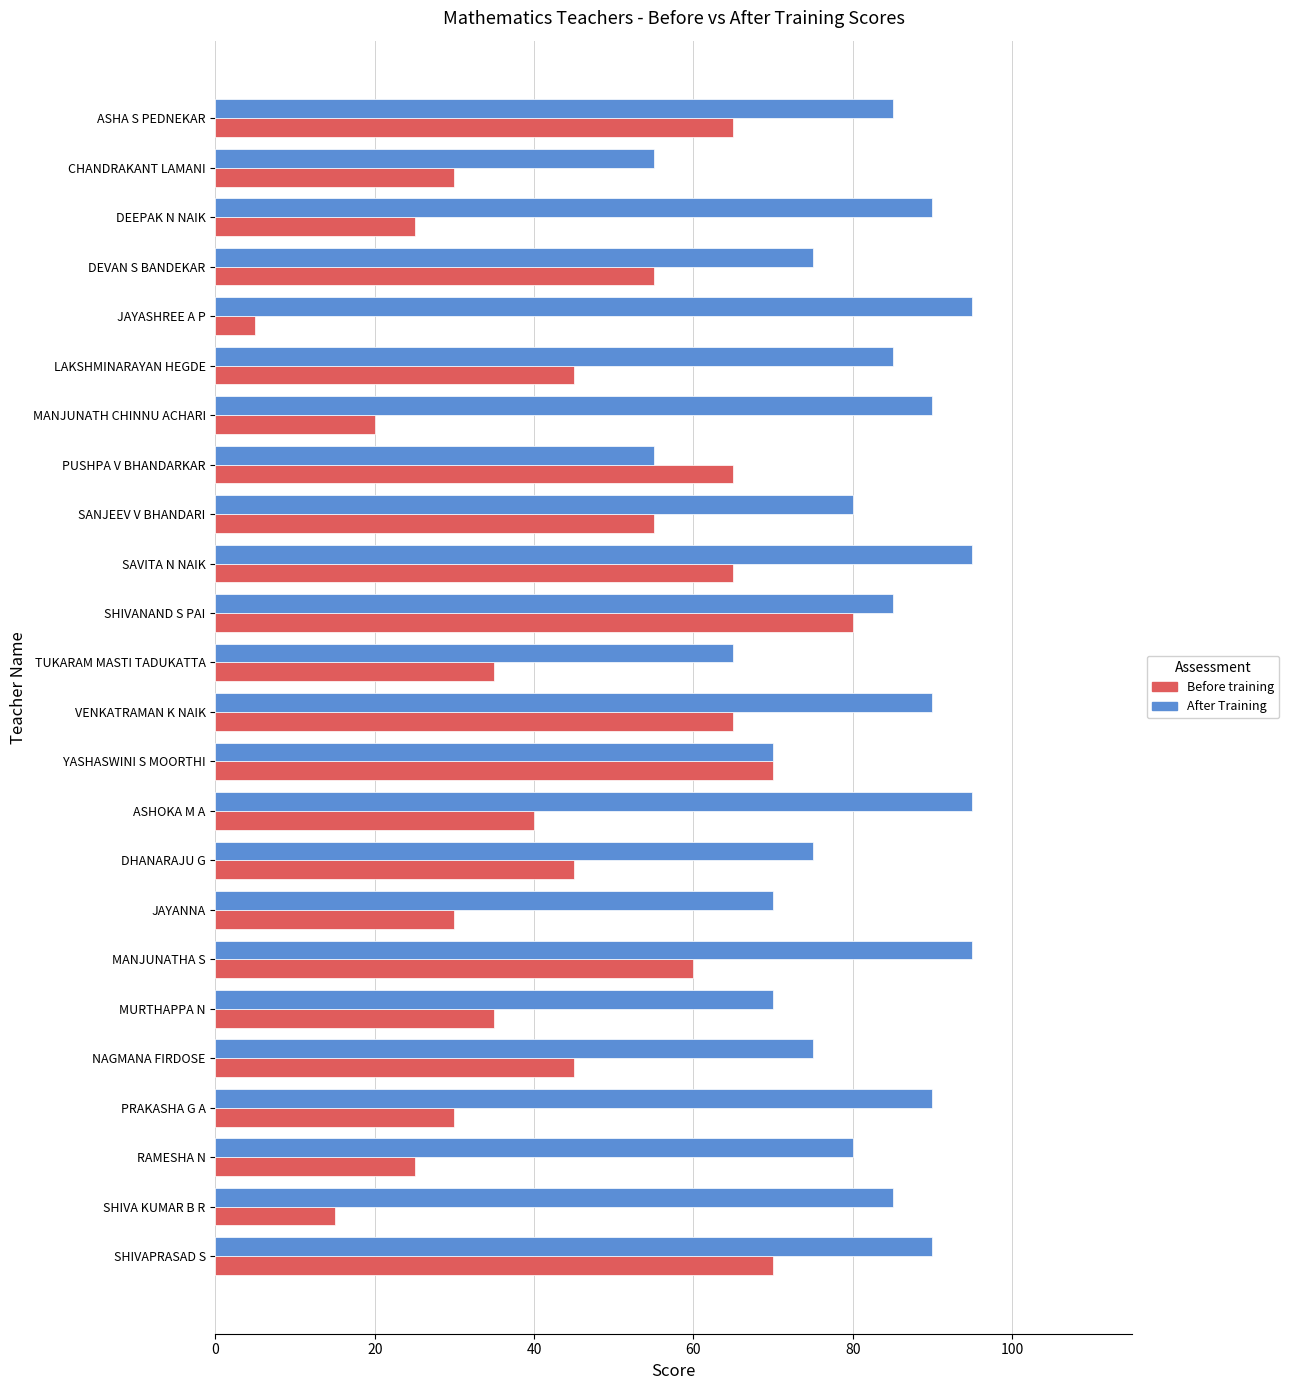

At how many categories does at least one series exceed 91?

4